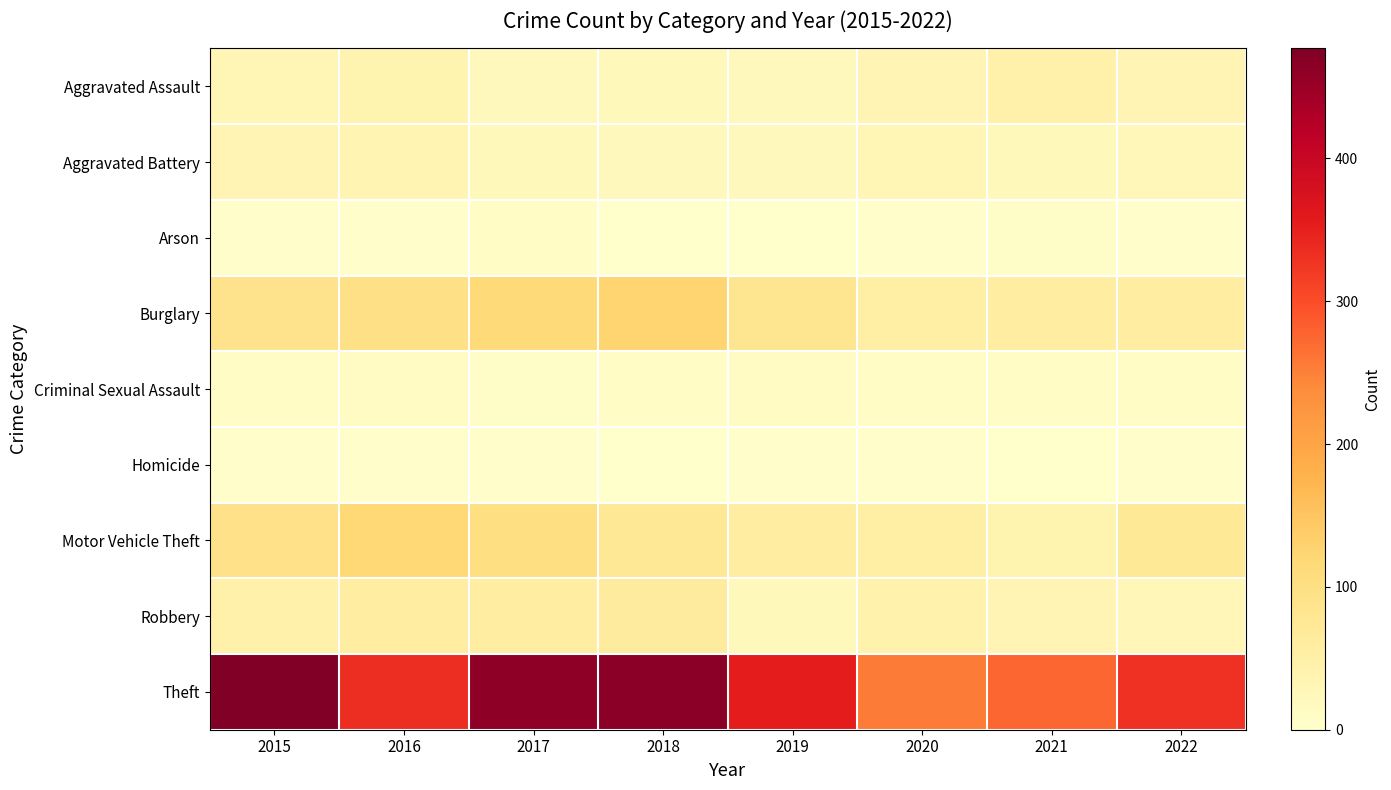

What is the difference between the highest and lowest values at 2015?

473